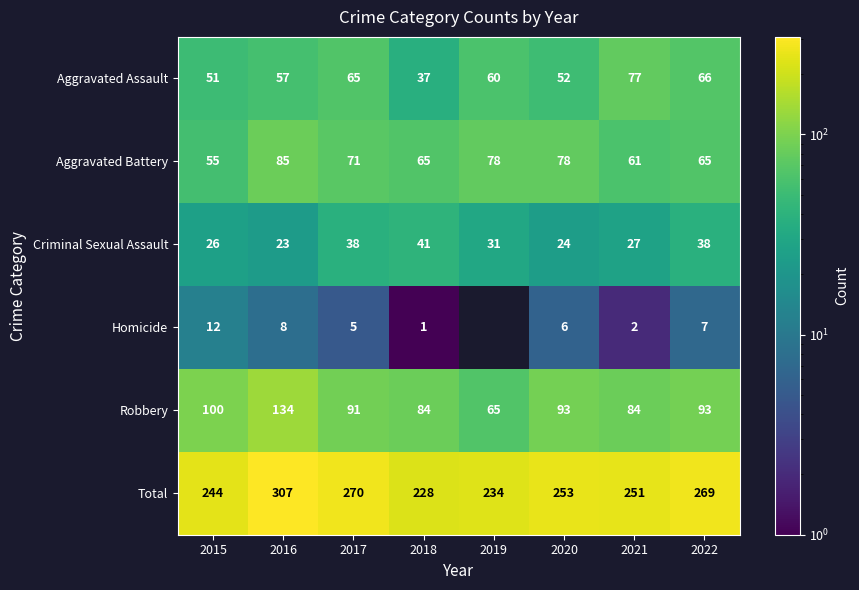

At which label does Aggravated Assault first exceed 60?

2017